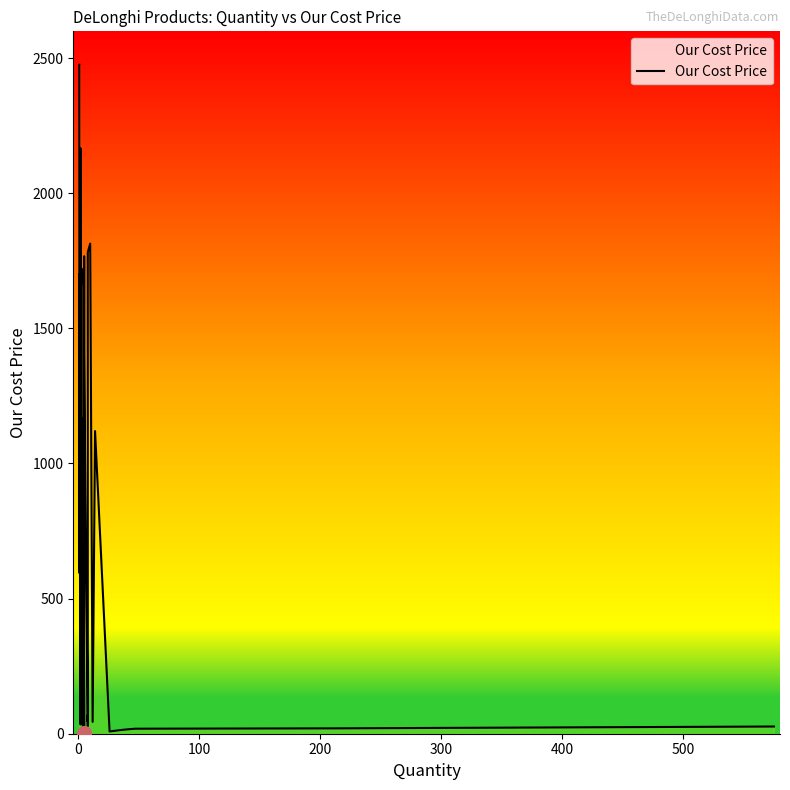

Count the number of values greater than 864.

20